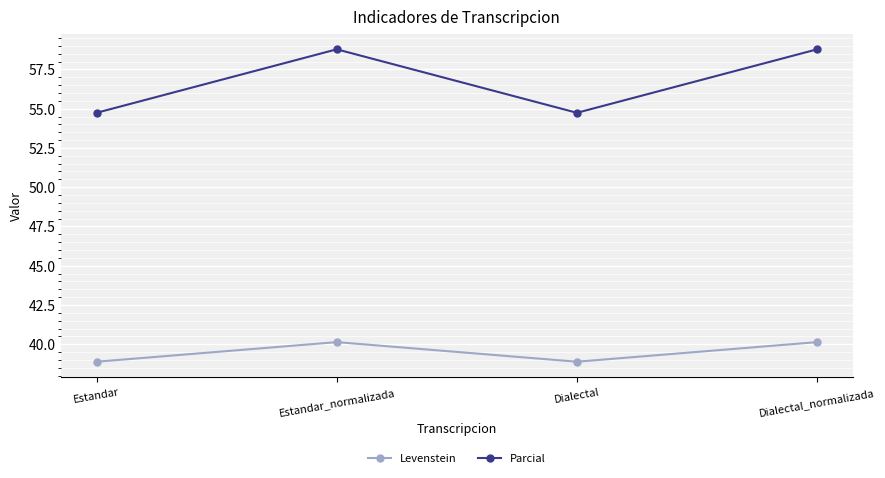

What is the total value across all series at Estandar?

93.6